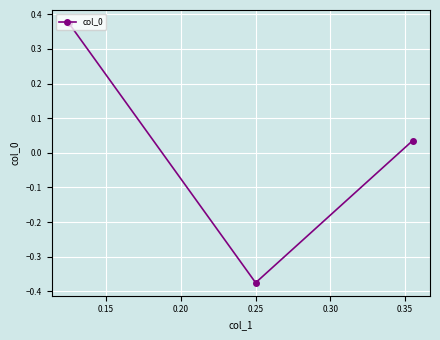

How many lines are shown in the chart?

1